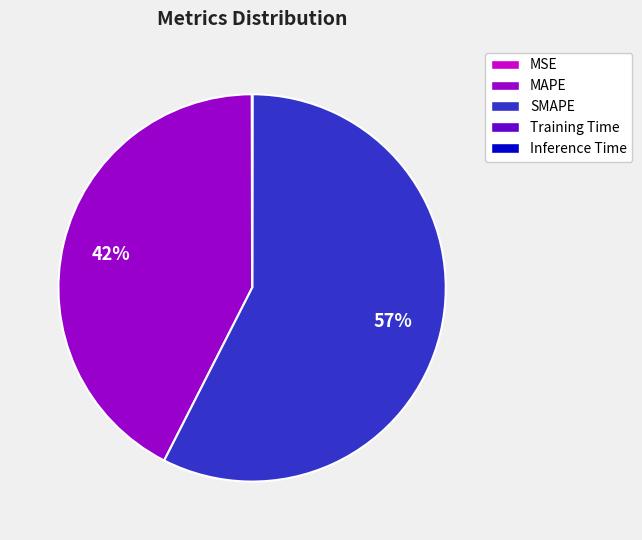

True or false: SMAPE accounts for 63% of the total.

False